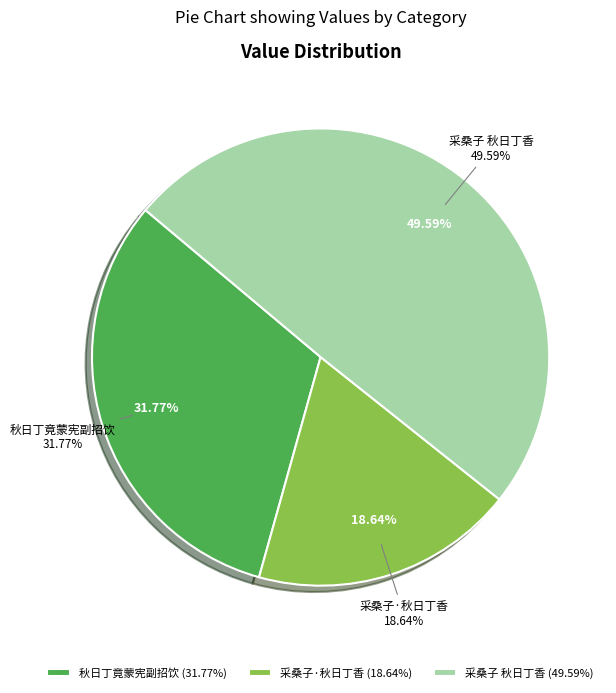

To the nearest percent, what is the combined percentage of 采桑子 秋日丁香 and 秋日丁竟蒙宪副招饮?

81%